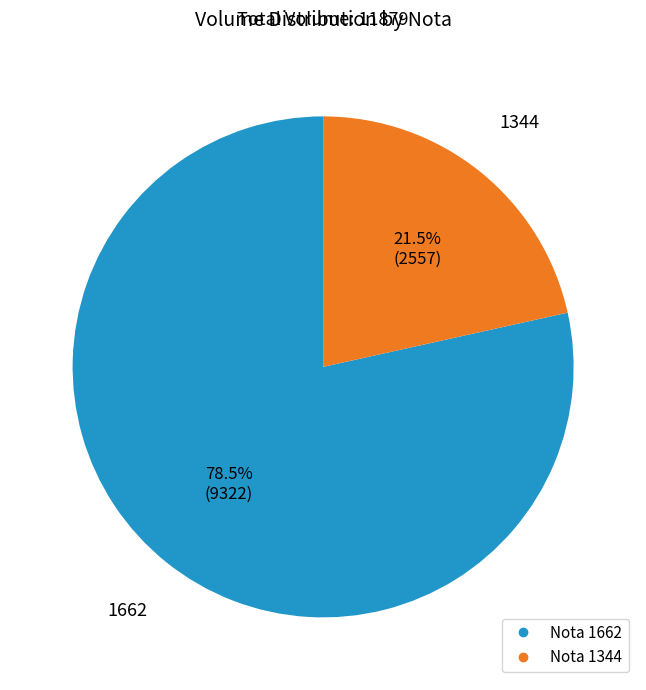

To the nearest percent, what is the difference between the largest and smallest slice percentages?

57%